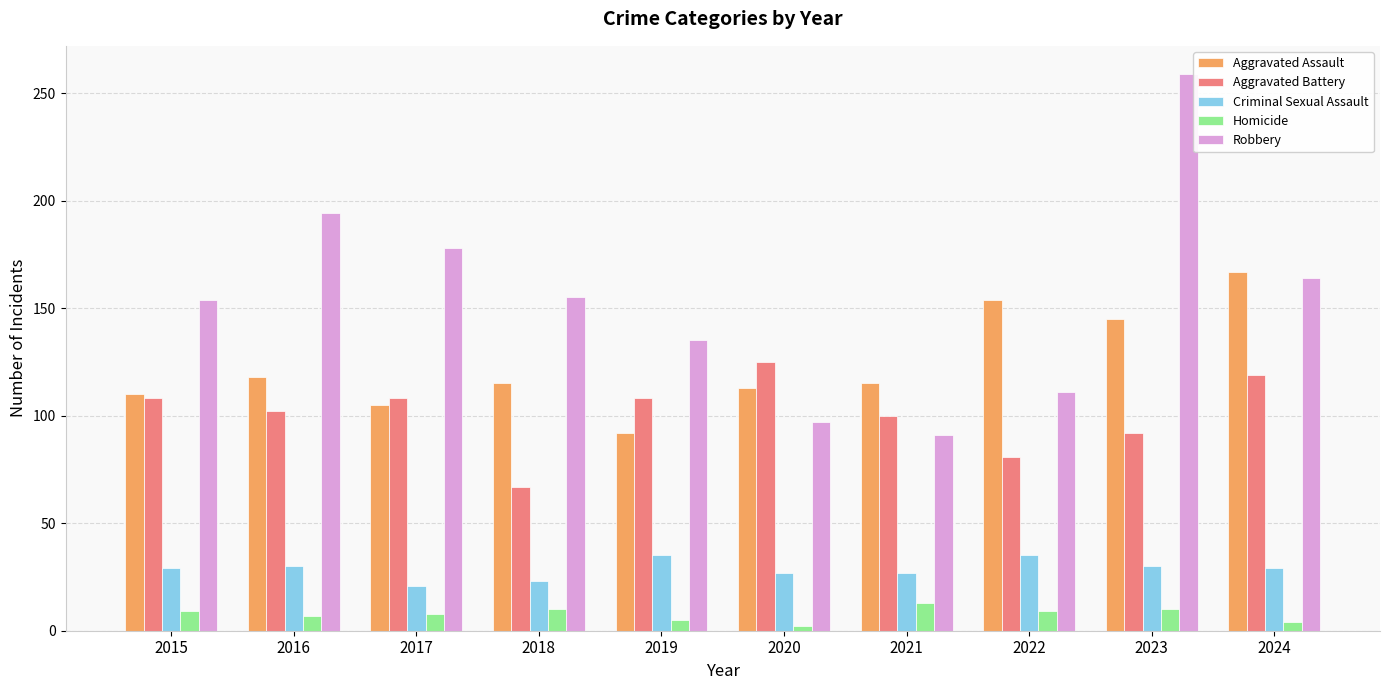

Which series has the largest total across all categories?

Robbery